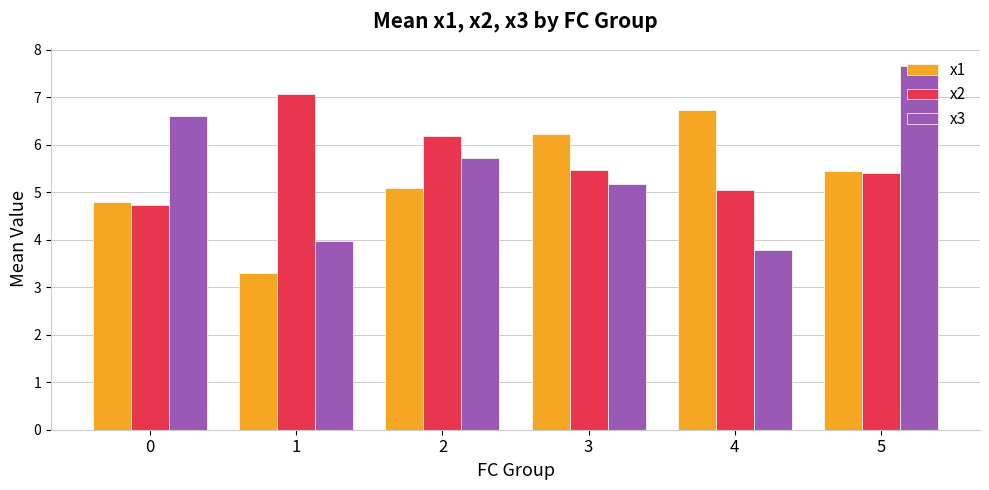

How many data points in x1 are above 5?

4